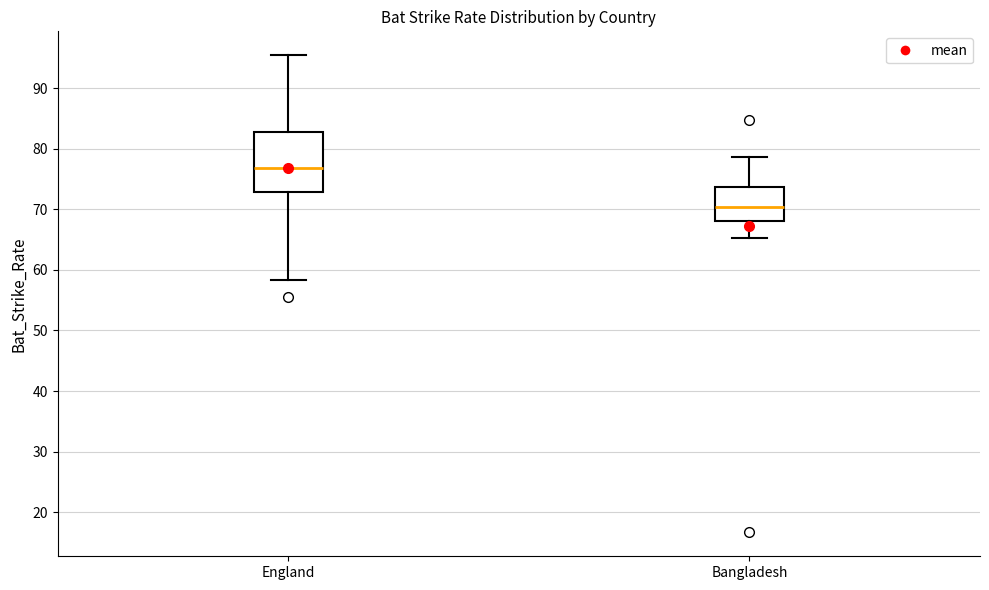

Where does the median line of the box for England sit on the y-axis? The values are not printed on the chart, so give them approximately, as read against the axis.

77